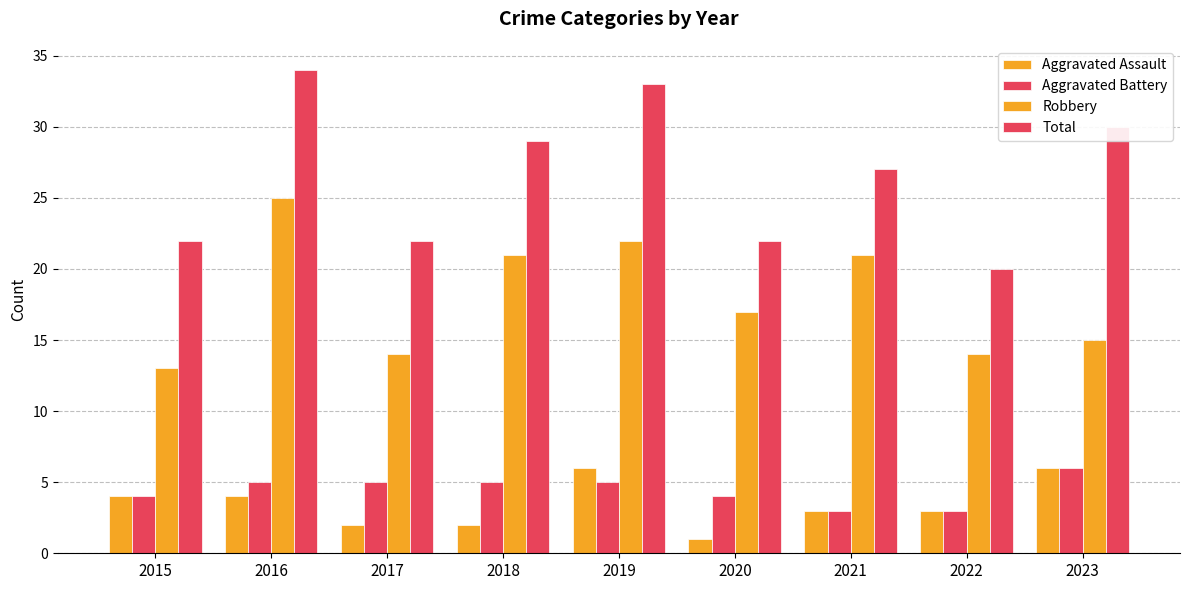

Between 2020 and 2018, which is larger?

2018